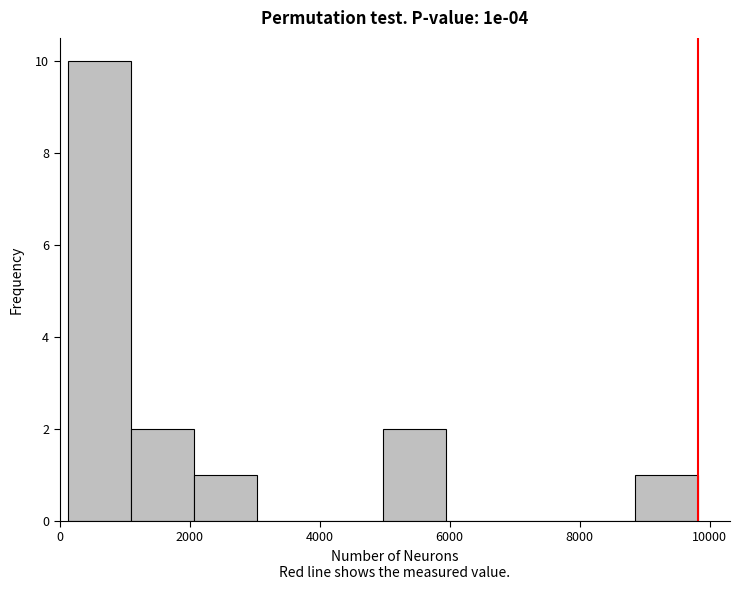

Reading left to right, list every bar in this chart as the range it spans on the x-axis followed by its height. Neither the bar edges nor the heights are printed on the chart, so give them approximately, as read against the axes.

200 to 1200: 10
1200 to 2000: 2
2000 to 3000: 1
3000 to 4000: 0
4000 to 5000: 0
5000 to 6000: 2
6000 to 7000: 0
7000 to 7800: 0
7800 to 8800: 0
8800 to 9800: 1